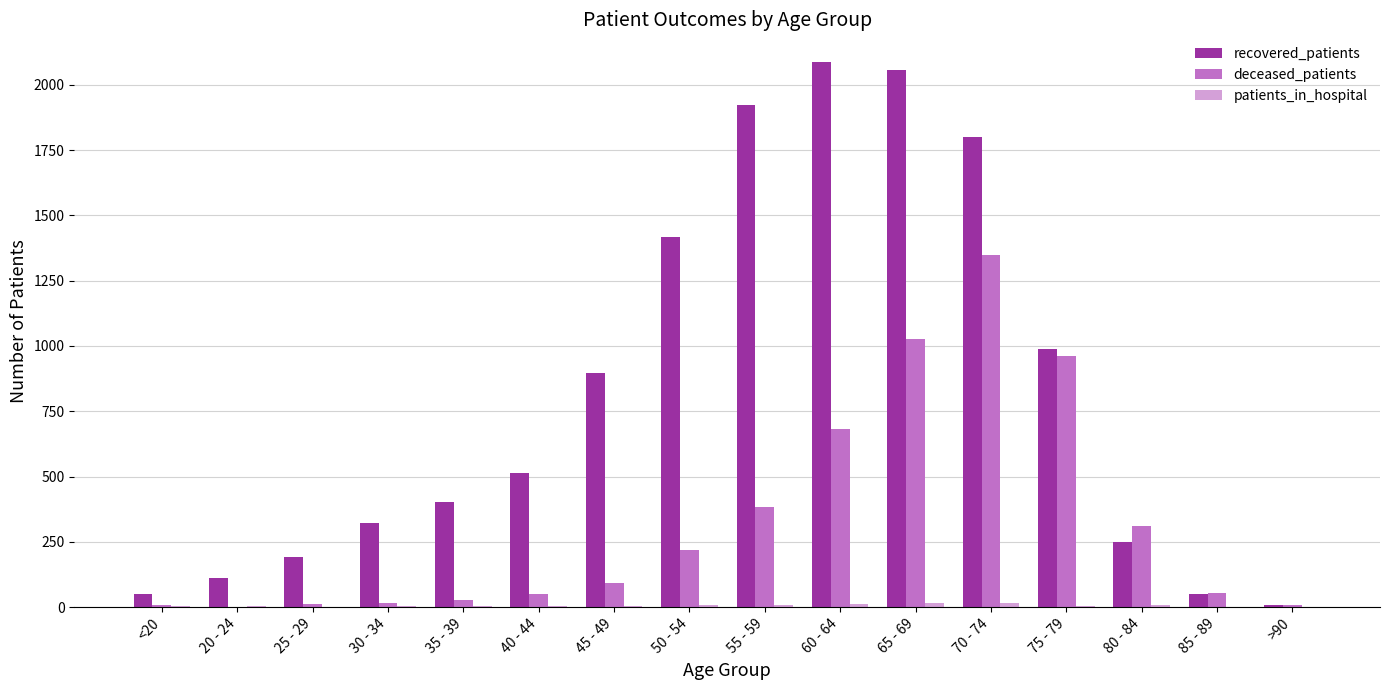

The deceased_patients series shows 960 at 75 - 79. True or false?

True